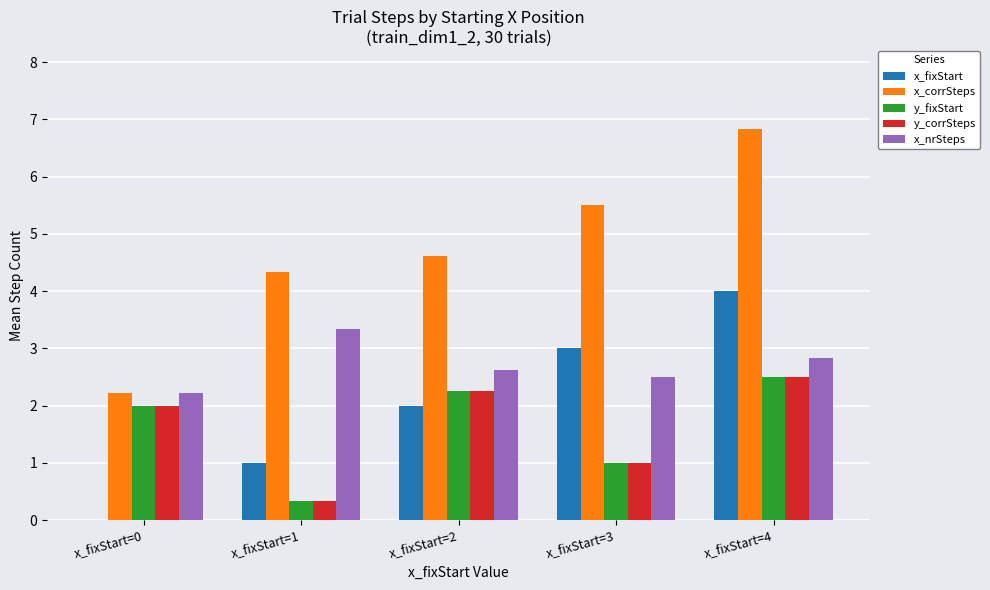

Which category has the highest value in the y_corrSteps series?

x_fixStart=4